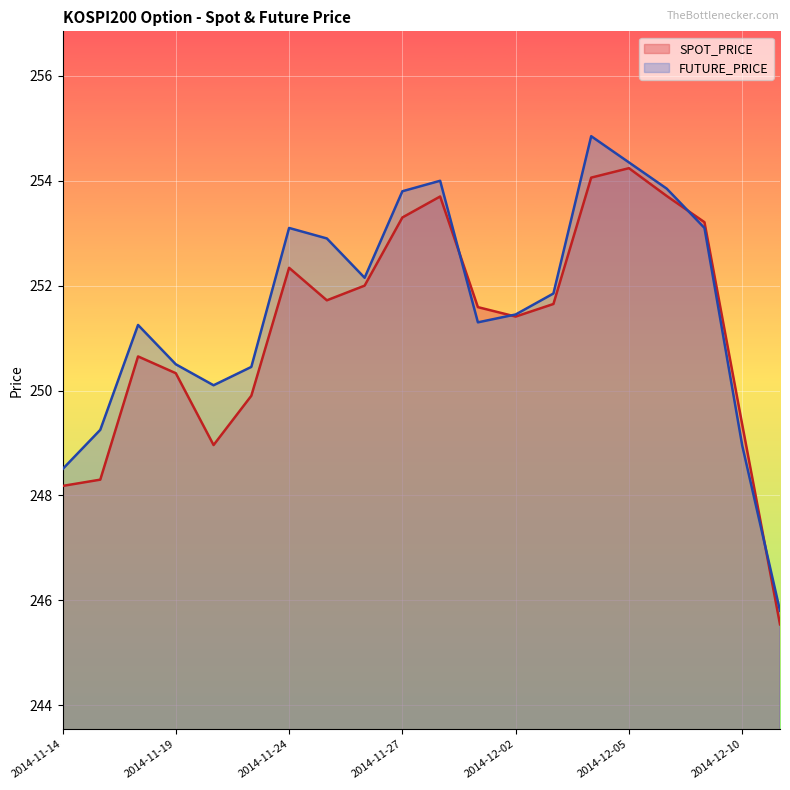

Reading left to right, list all the values displayed in this chart.

SPOT_PRICE: 248.2	248.3	250.7	250.3	249.0	249.9	252.3	251.7	252.0	253.3	253.7	251.6	251.4	251.7	254.1	254.2	253.7	253.2	249.3	245.5
FUTURE_PRICE: 248.5	249.2	251.2	250.5	250.1	250.4	253.1	252.9	252.2	253.8	254.0	251.3	251.4	251.8	254.8	254.3	253.8	253.1	248.9	245.8